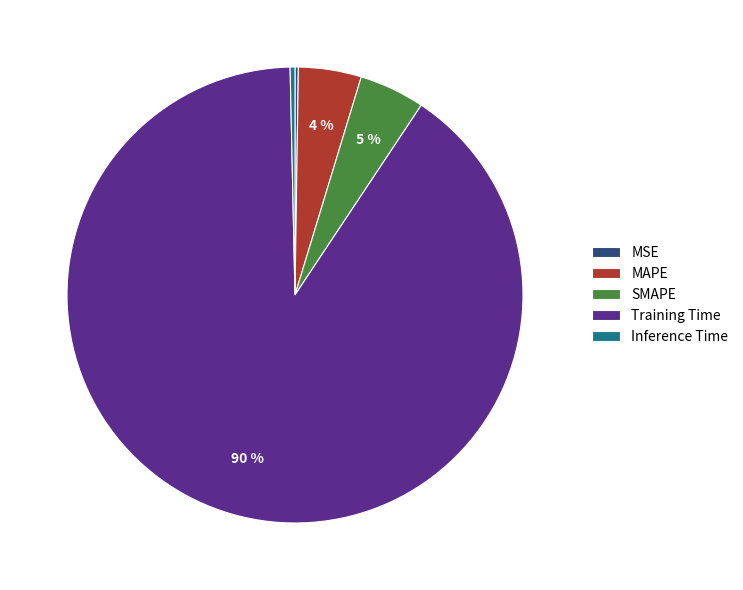

What is the largest slice in the pie chart?

Training Time